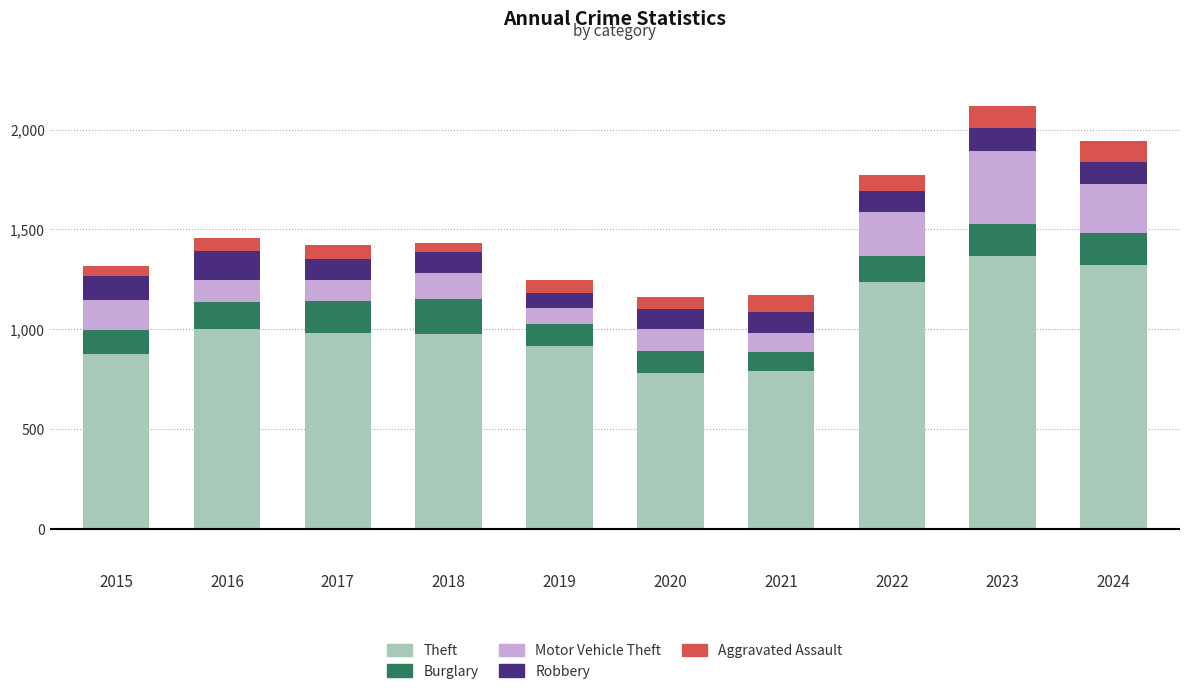

What is the maximum value for Theft?

1368